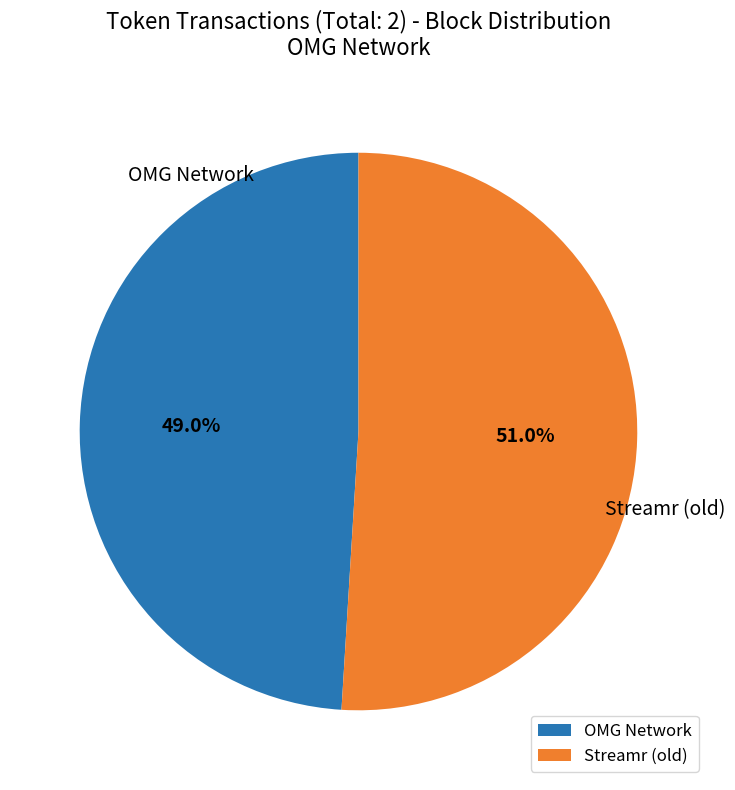

Which has a higher value, Streamr (old) or OMG Network?

Streamr (old)